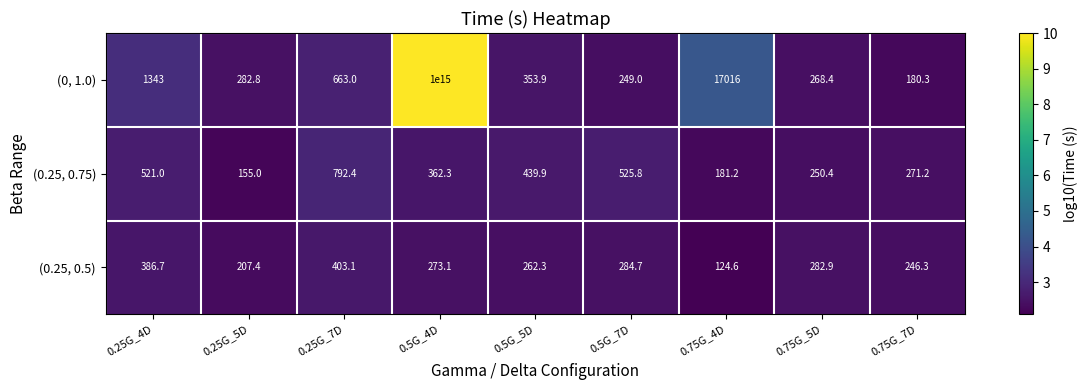

Which category has the highest value in the (0, 1.0) series?

0.5G_4D